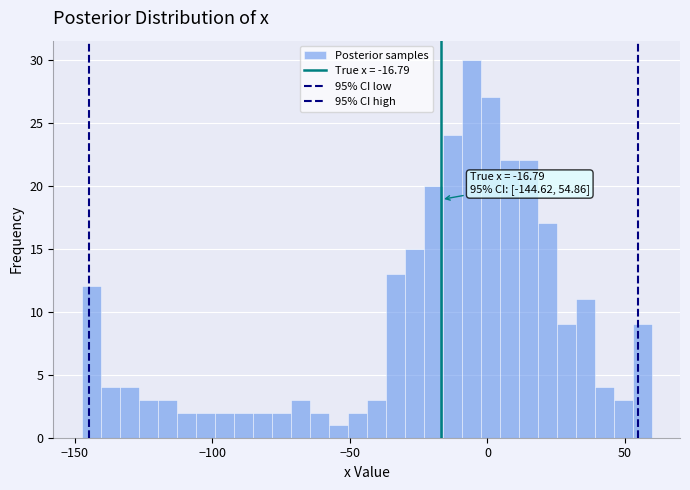

Around what value on the x-axis is the tallest bar? Give the approximate position of its centre, as read against the axis.

-5